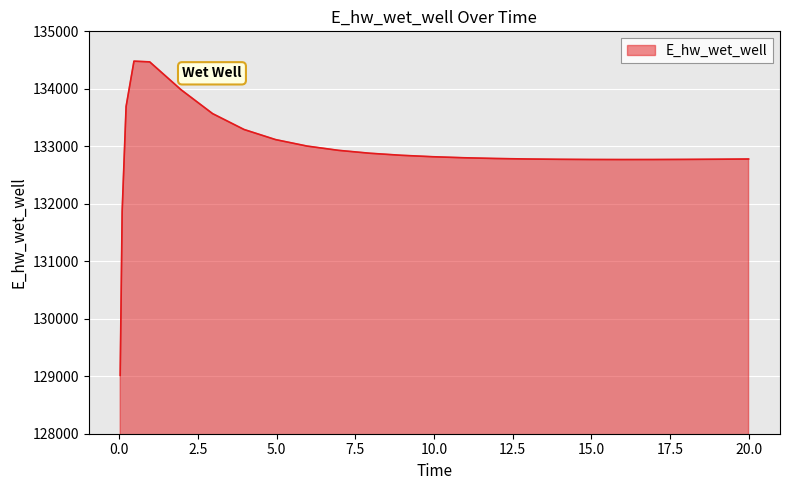

What is the minimum value shown in the chart?

129015.7